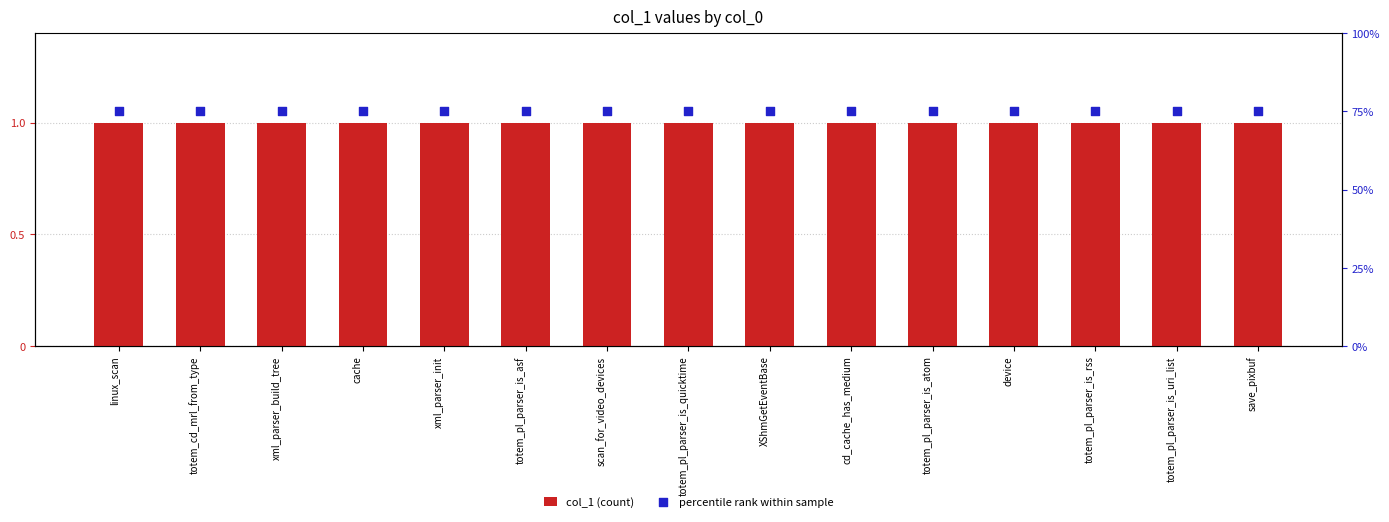

At how many categories does at least one series exceed 42?

15